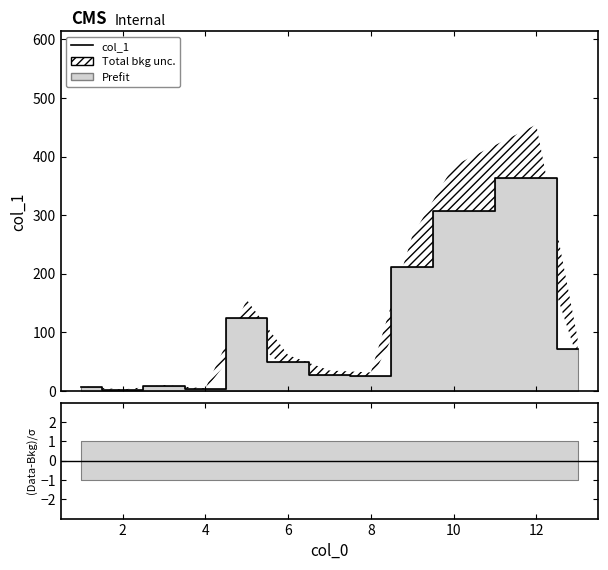

The value at 8 is 39.5. True or false?

False